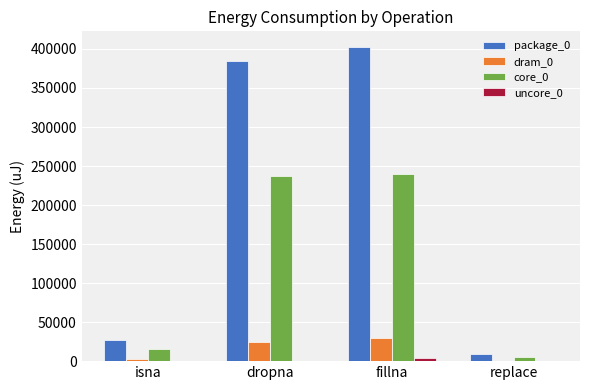

What is the total value across all series at dropna?

646238